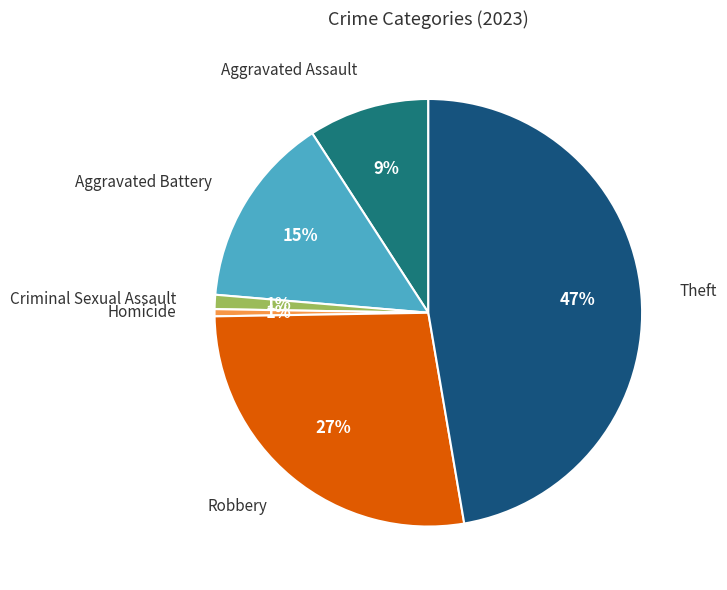

True or false: Homicide accounts for 11% of the total.

False